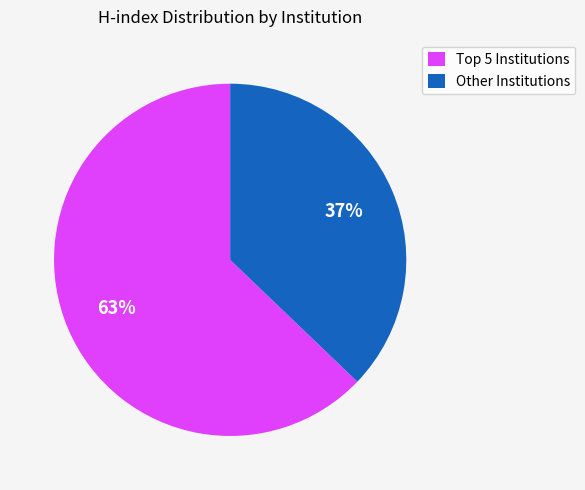

To the nearest percent, what is the difference between the largest and smallest slice percentages?

26%